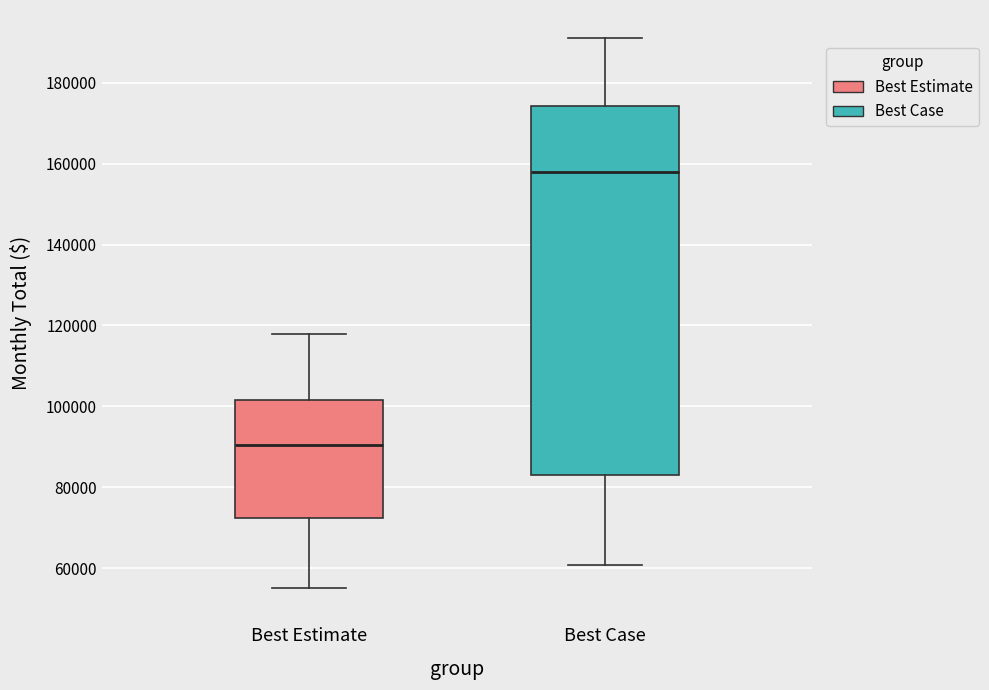

Which box is the tallest, from its lower edge to its upper edge?

Best Case